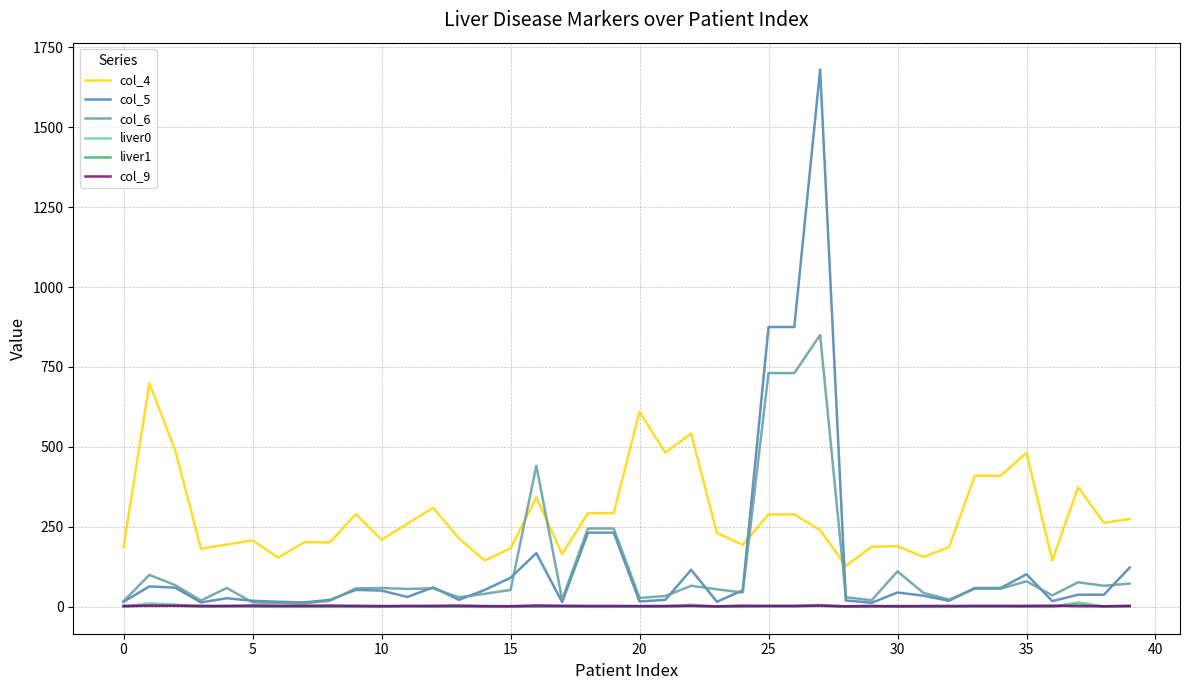

Which series has the largest total across all categories?

col_4